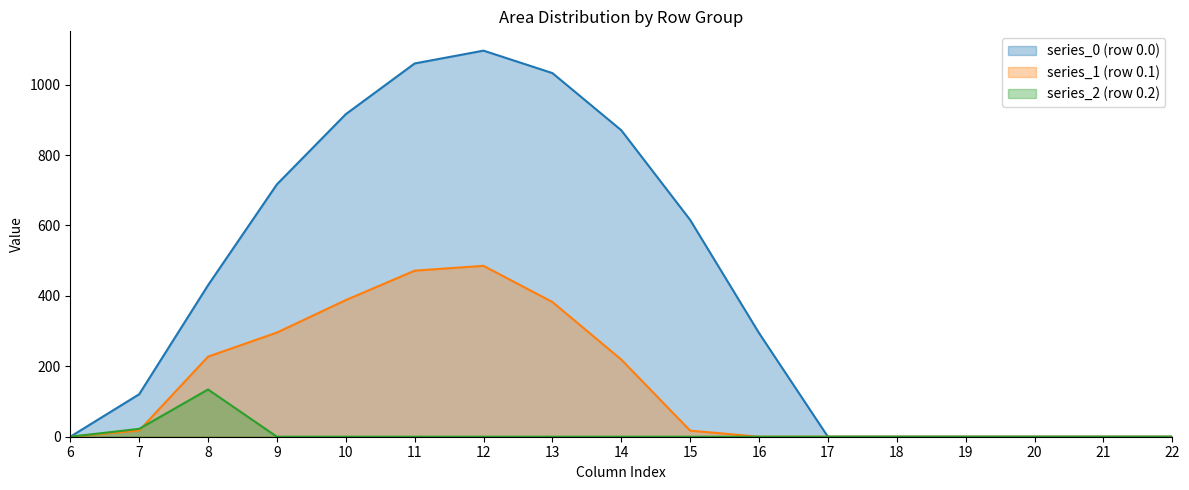

Reading left to right, list all the values displayed in this chart.

series_0 (row 0.0): 6=0.0	7=120.6	8=430.3	9=716.9	10=916.2	11=1060.3	12=1096.7	13=1032.9	14=870.6	15=615.9	16=294.5	17=0.0	18=0.0	19=0.0	20=0.0	21=0.0	22=0.0
series_1 (row 0.1): 6=0.0	7=17.7	8=227.5	9=295.9	10=388.1	11=471.7	12=485.4	13=382.7	14=219.2	15=17.3	16=0.0	17=0.0	18=0.0	19=0.0	20=0.0	21=0.0	22=0.0
series_2 (row 0.2): 6=0.0	7=22.3	8=134.2	9=0.0	10=0.0	11=0.0	12=0.0	13=0.0	14=0.0	15=0.0	16=0.0	17=0.0	18=0.0	19=0.0	20=0.0	21=0.0	22=0.0